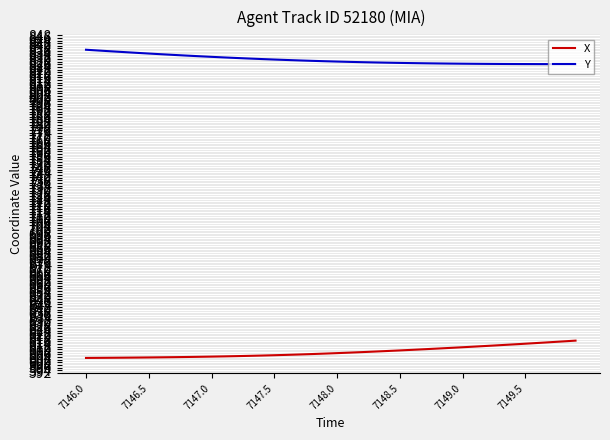

What is the minimum value for Y?

826.1